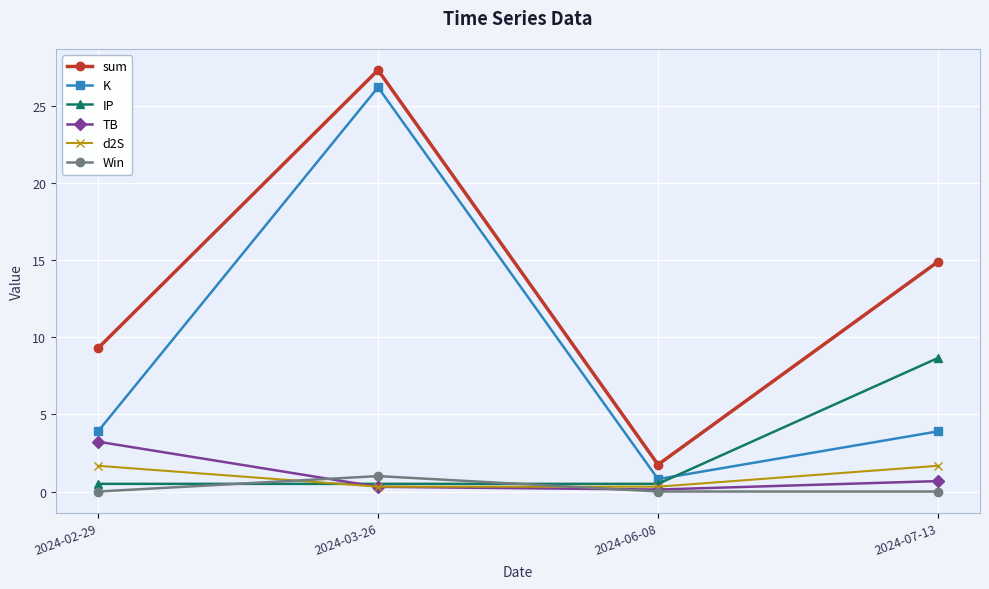

What is the total value across all series at 2024-02-29?

18.6